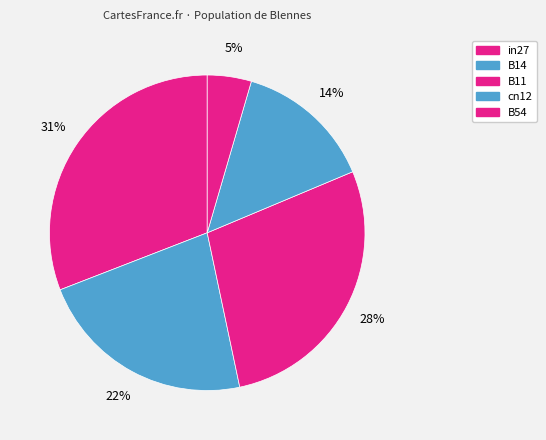

How many segments does this pie chart have?

5